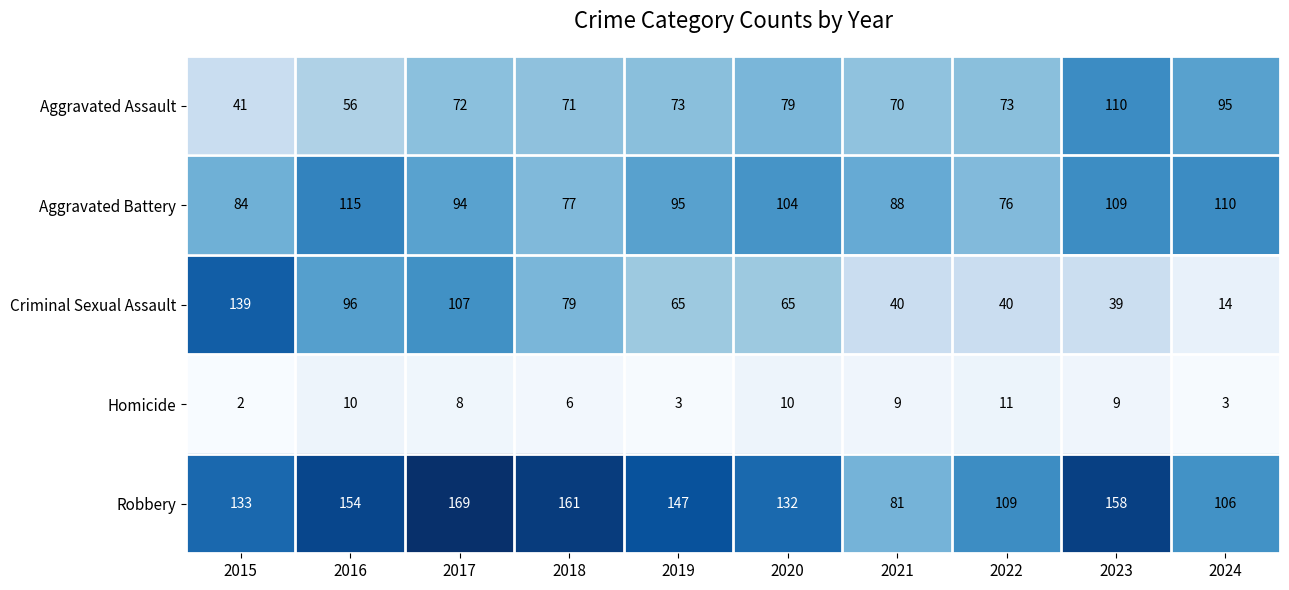

What is the total value across all series at 2017?

450